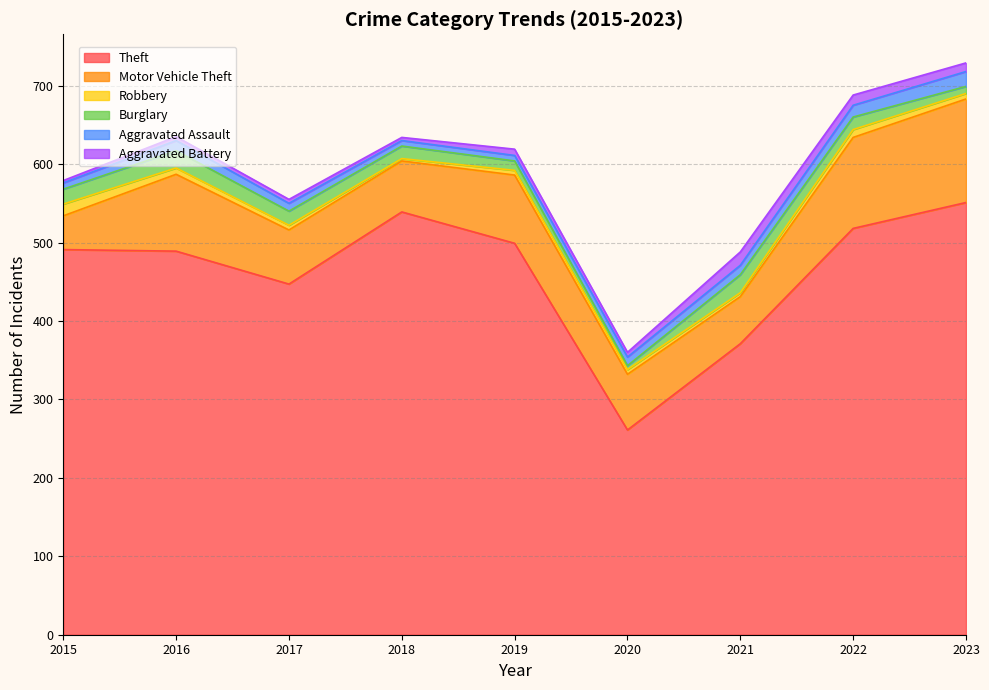

True or false: Robbery has more than 2 points higher than both neighbors.

False